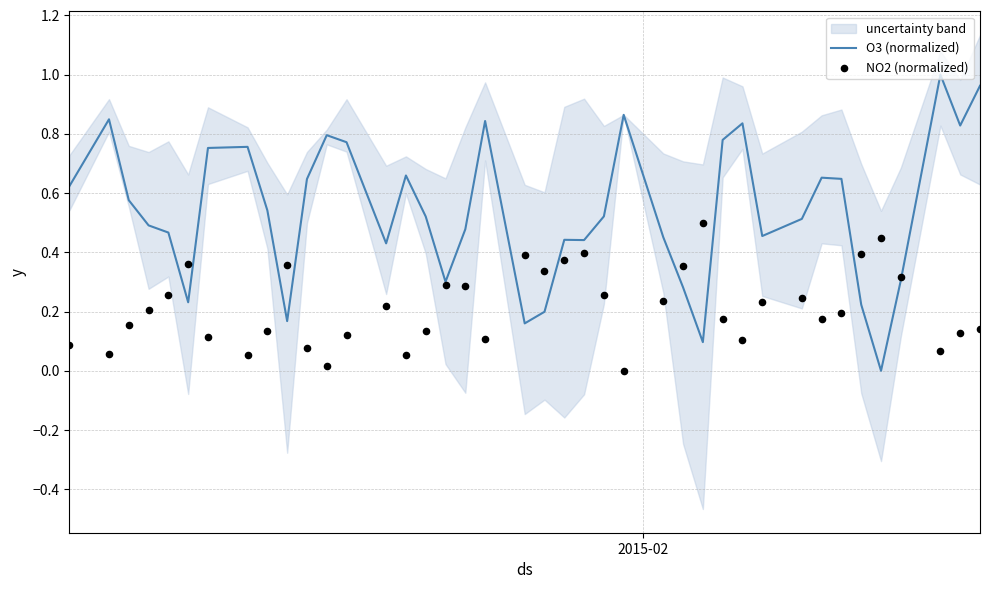

Which series has the largest total across all categories?

O3 (normalized)